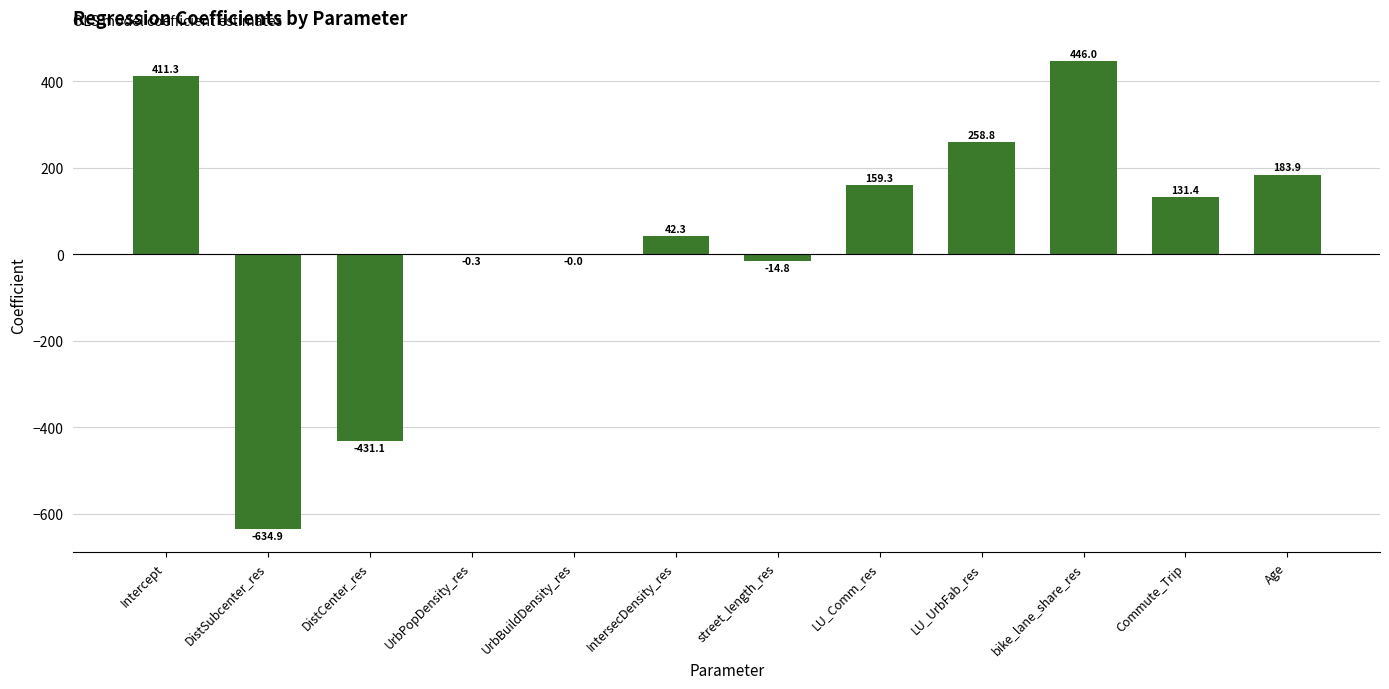

At which category does the chart reach its peak across all series?

bike_lane_share_res